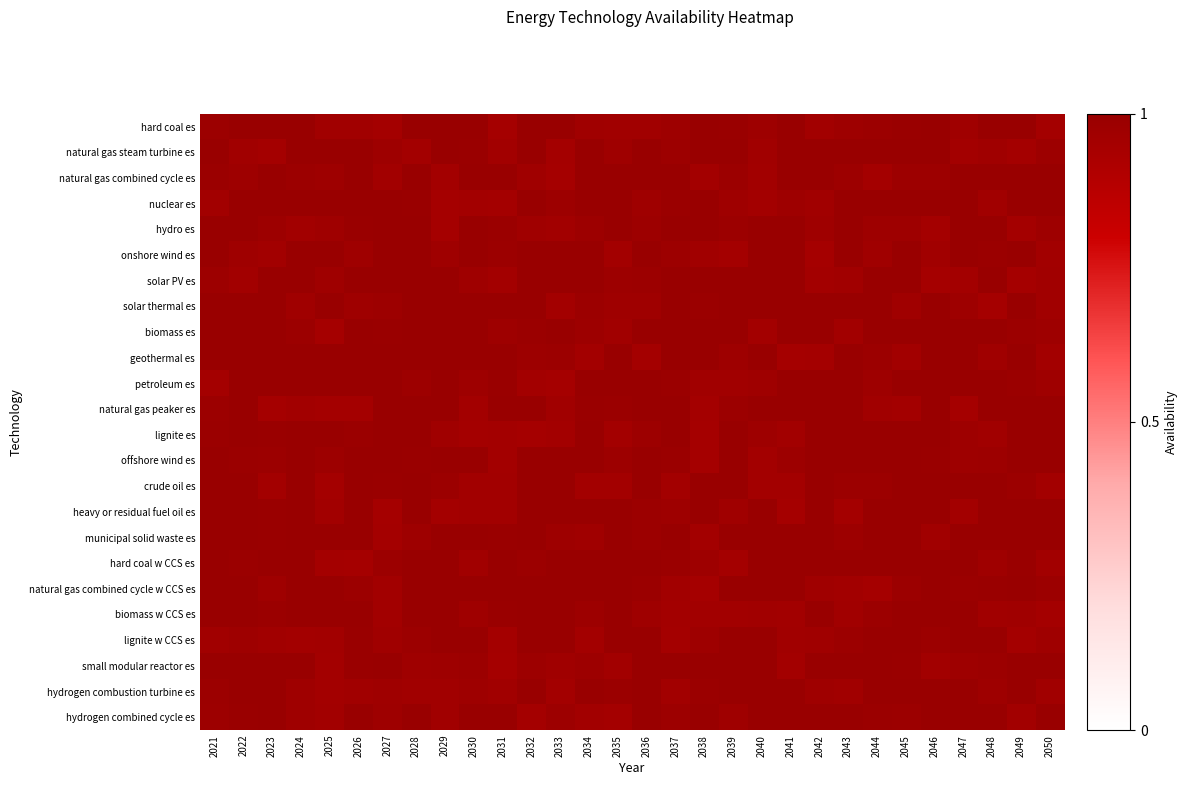

What is the minimum value shown in the chart?

1.0